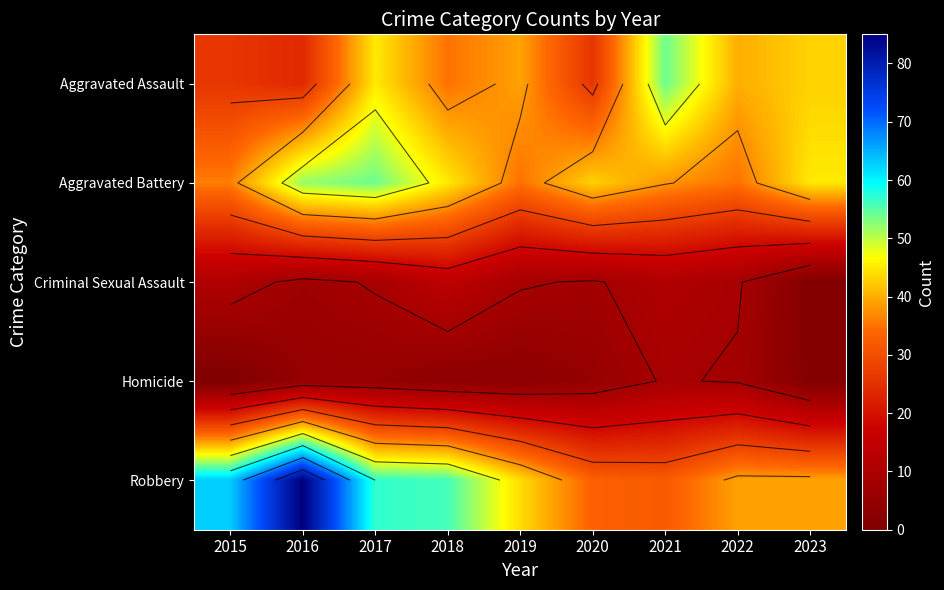

Which category has the highest value across all series?

2016